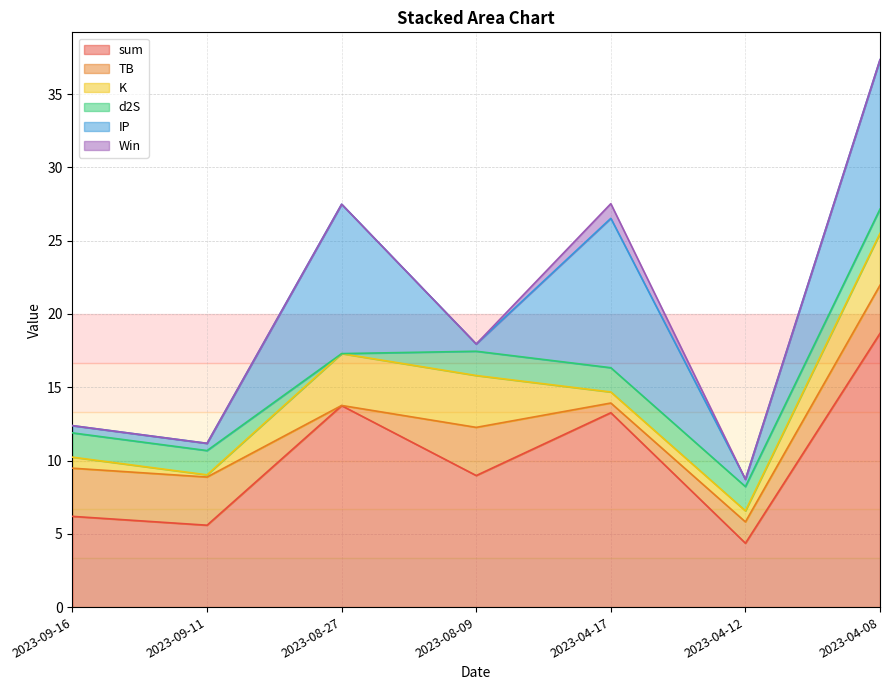

What is the difference between the maximum and minimum values in the TB series?

3.3